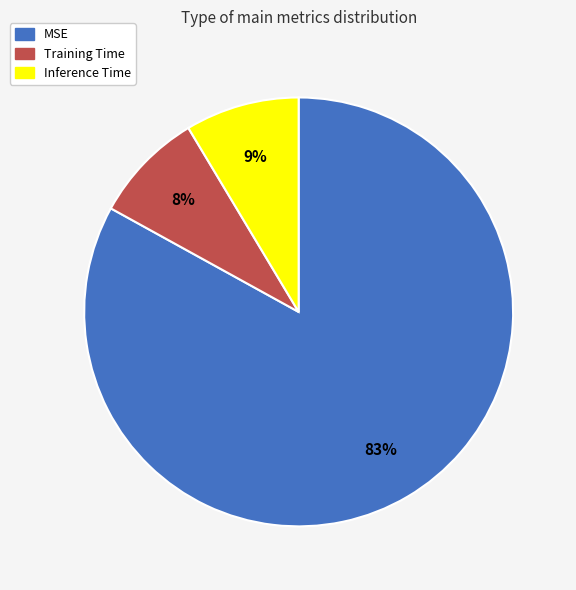

To the nearest percent, what portion does MSE represent?

83%